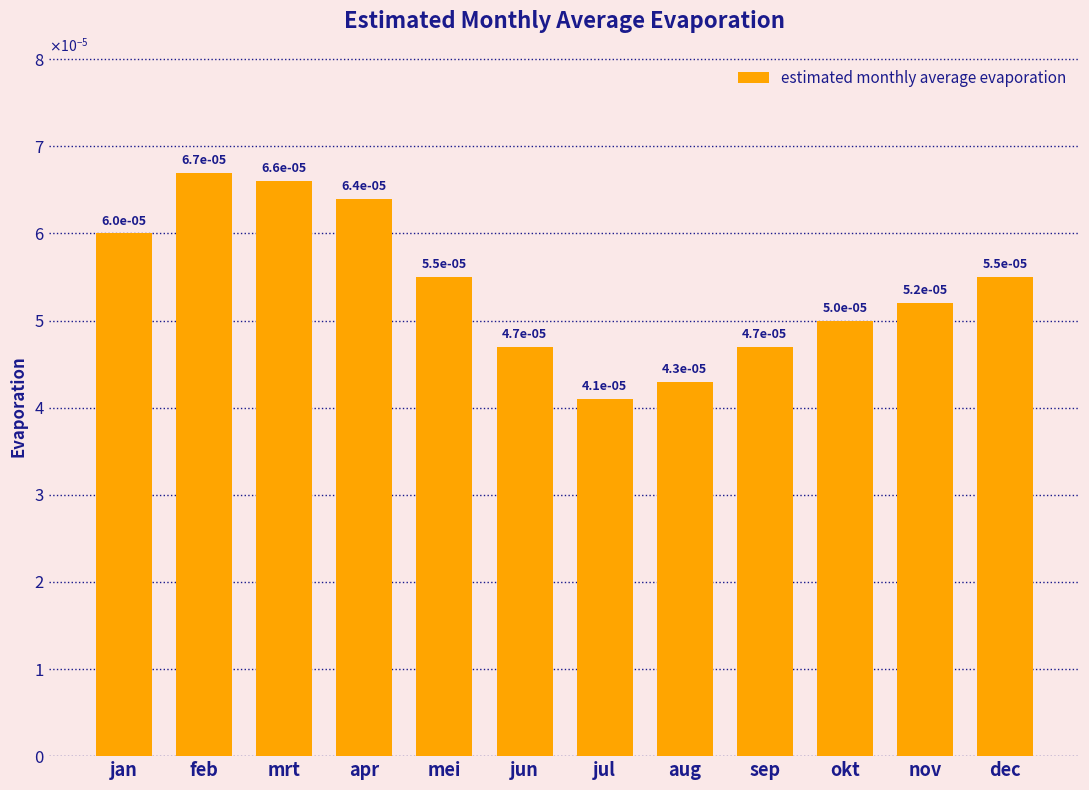

Are the bars horizontal?

No